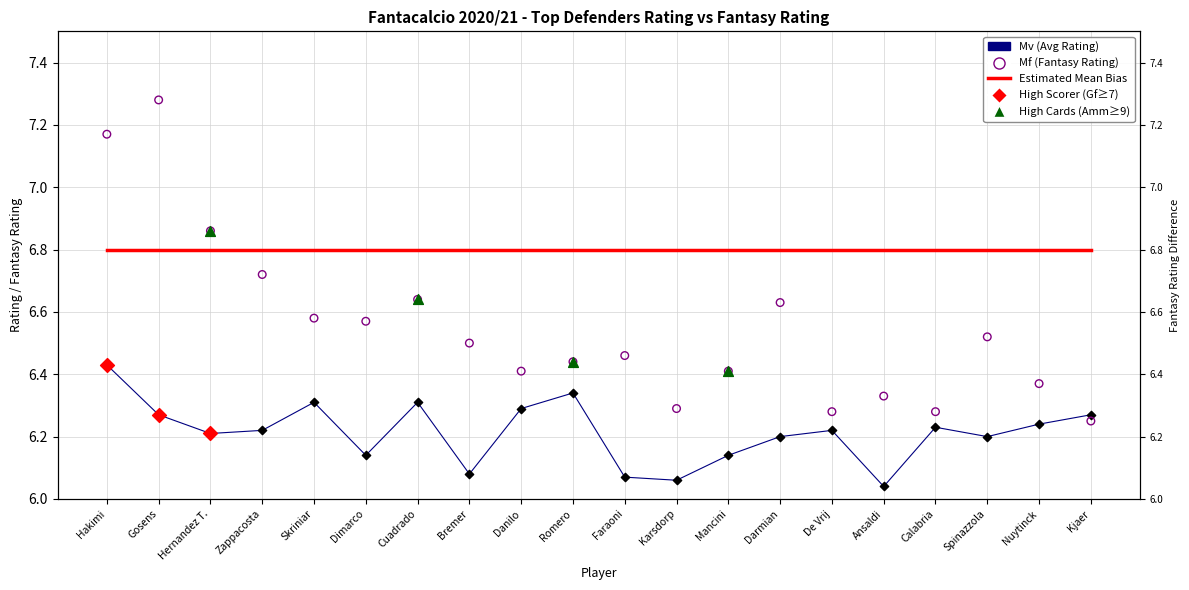

Is the value of Mv (Avg Rating) at Dimarco greater than the value of Estimated Mean Bias at Hakimi?

No